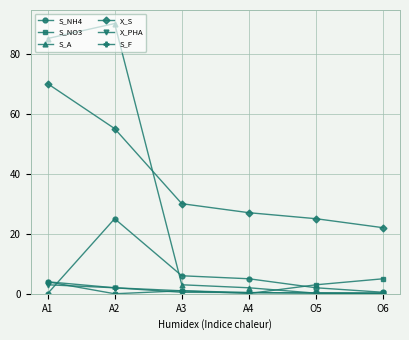

What is the difference between the maximum and minimum values in the S_NH4 series?

25.0